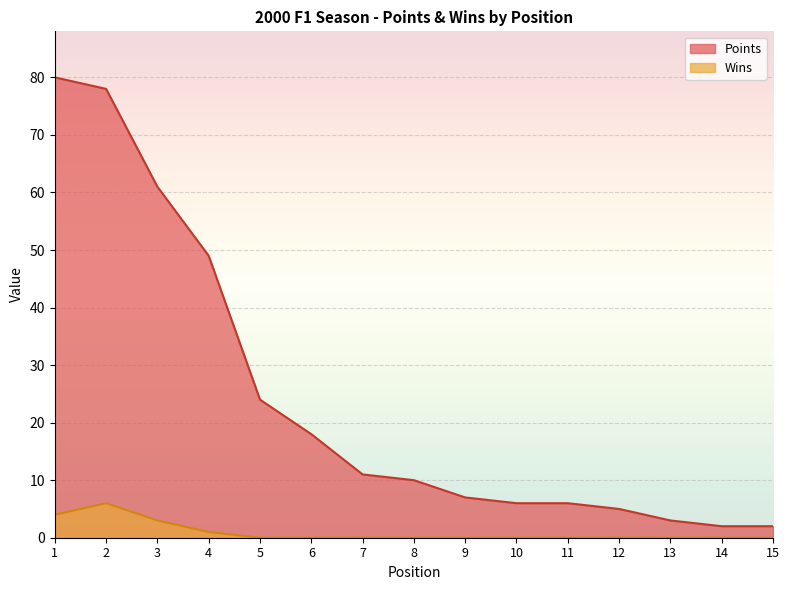

Reading left to right, transcribe all the data shown in this chart.

Points: 80	78	61	49	24	18	11	10	7	6	6	5	3	2	2
Wins: 4	6	3	1	0	0	0	0	0	0	0	0	0	0	0